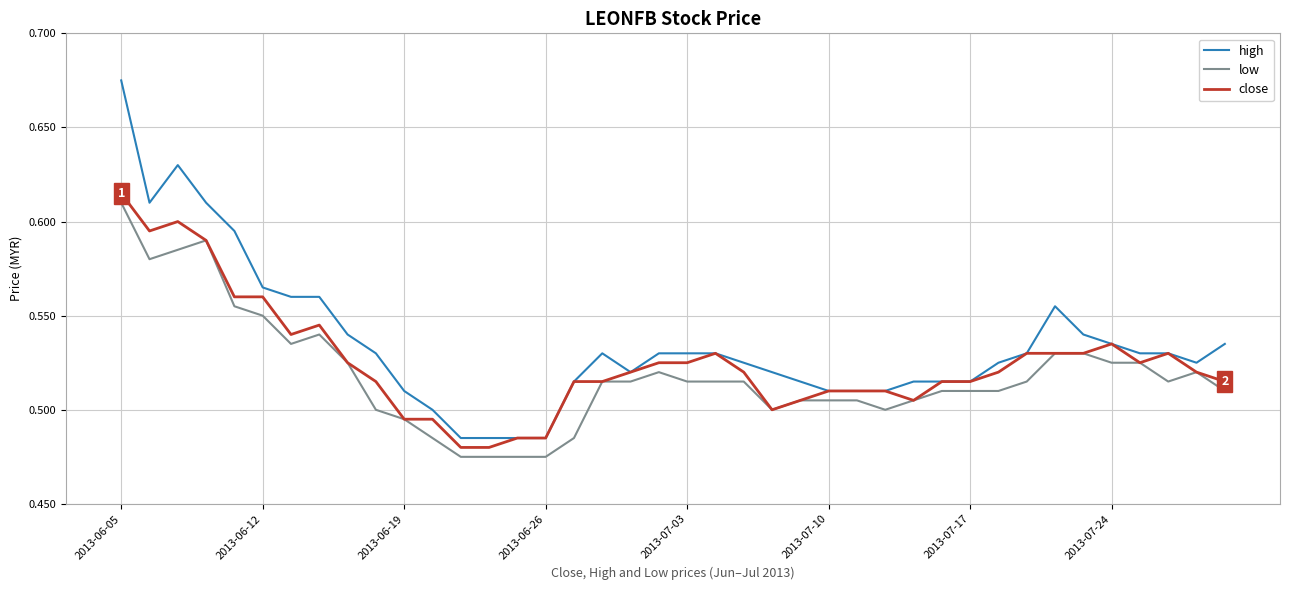

True or false: high and low intersect in this chart.

False